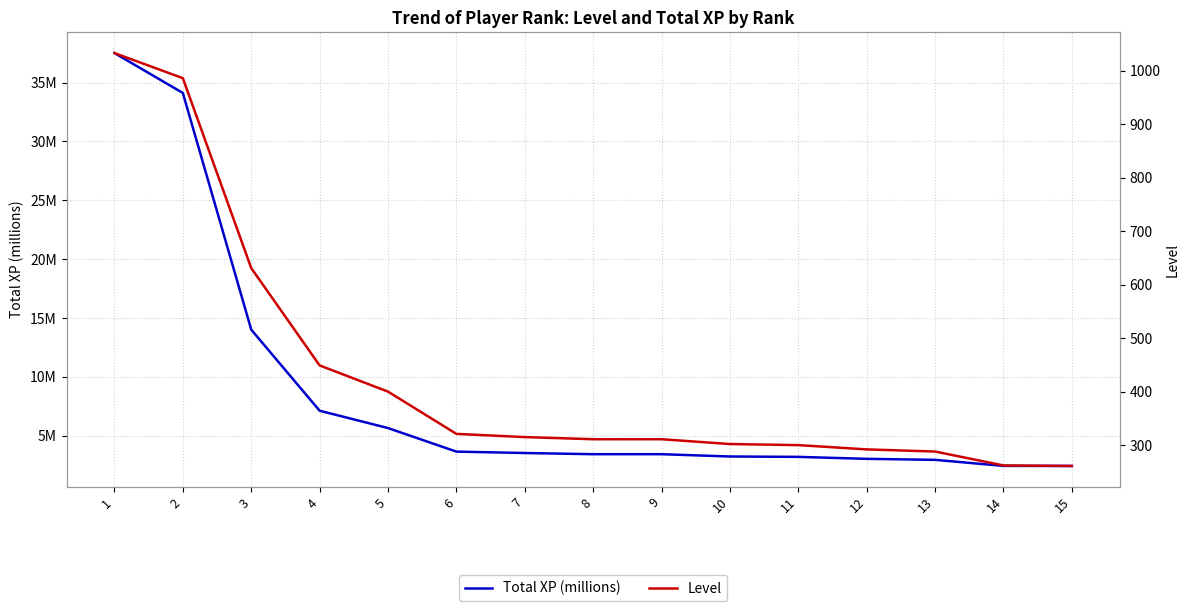

Is the value of Level at 4 greater than the value of Total XP (millions) at 8?

Yes